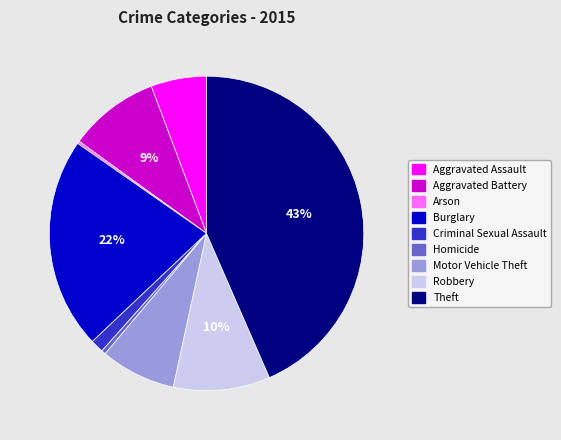

To the nearest percent, what portion does Motor Vehicle Theft represent?

8%